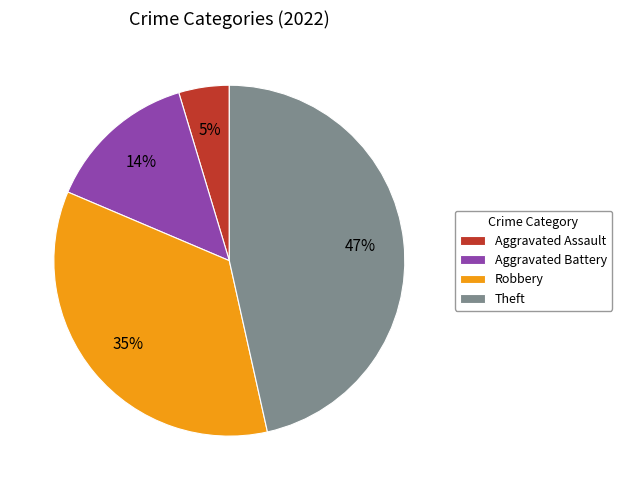

How many slices are in this pie chart?

4